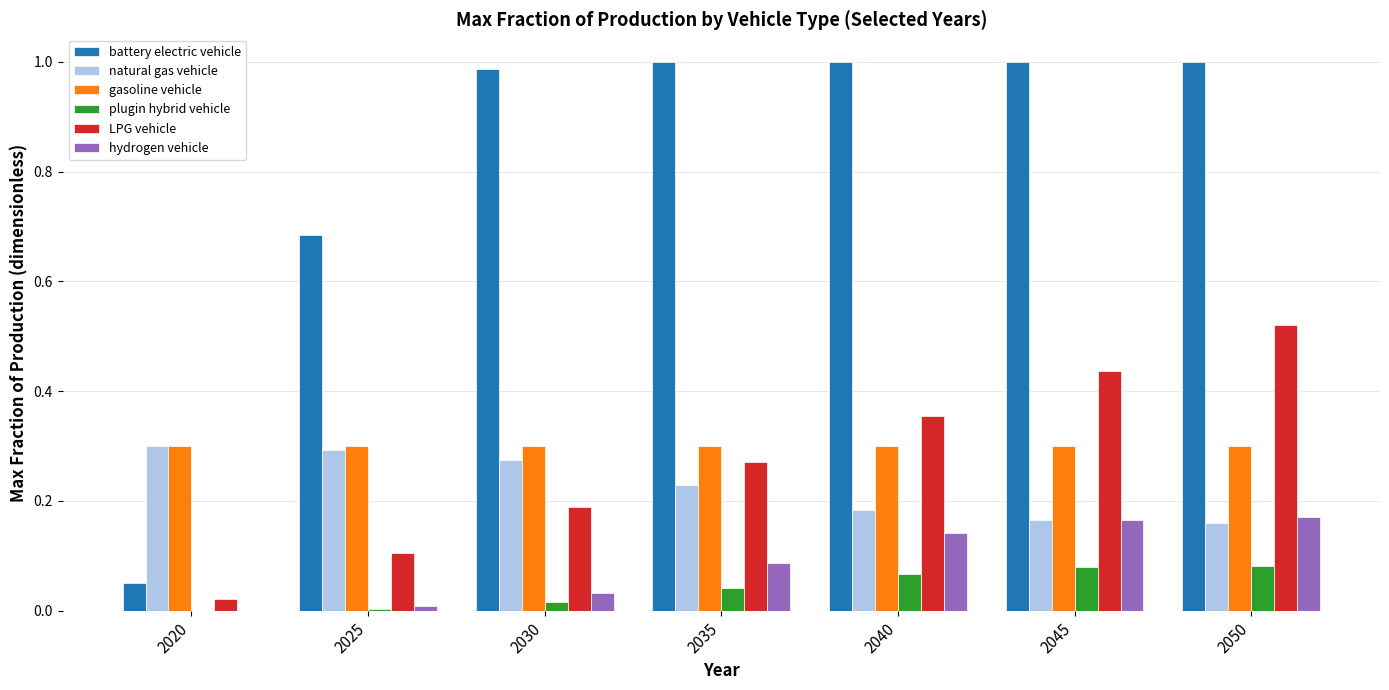

The plugin hybrid vehicle series shows 0.1 at 2045. True or false?

True